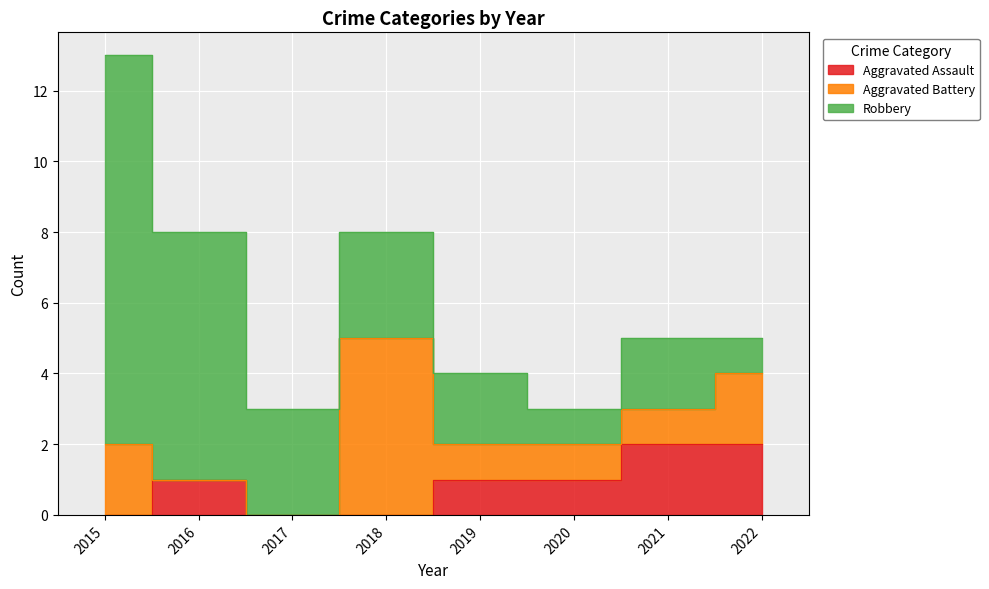

At which category is the sum across all series the highest?

2015